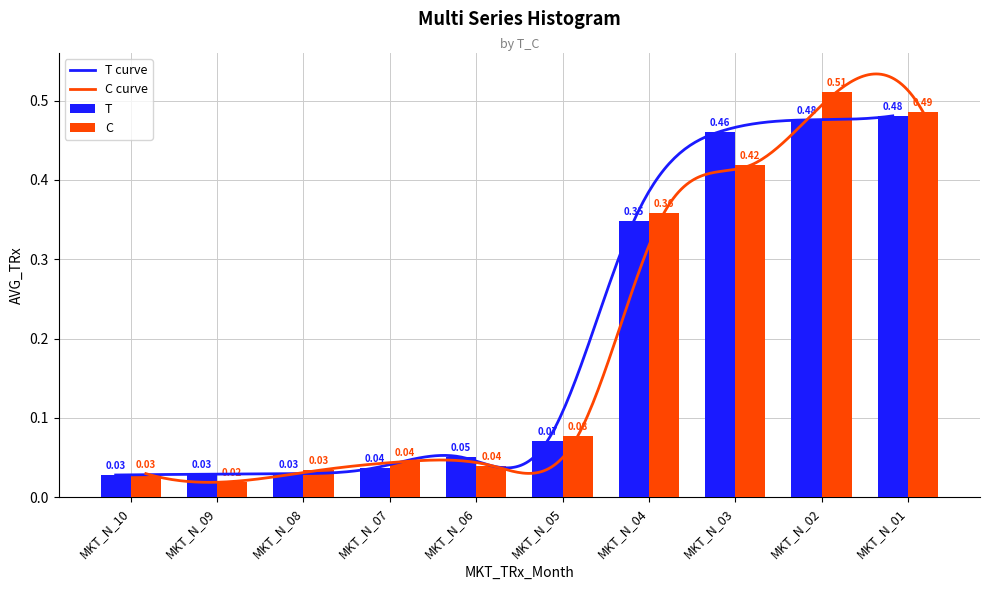

Reading left to right, transcribe all the data shown in this chart.

T: MKT_N_10=0.0	MKT_N_09=0.0	MKT_N_08=0.0	MKT_N_07=0.0	MKT_N_06=0.1	MKT_N_05=0.1	MKT_N_04=0.3	MKT_N_03=0.5	MKT_N_02=0.5	MKT_N_01=0.5
C: MKT_N_10=0.0	MKT_N_09=0.0	MKT_N_08=0.0	MKT_N_07=0.0	MKT_N_06=0.0	MKT_N_05=0.1	MKT_N_04=0.4	MKT_N_03=0.4	MKT_N_02=0.5	MKT_N_01=0.5